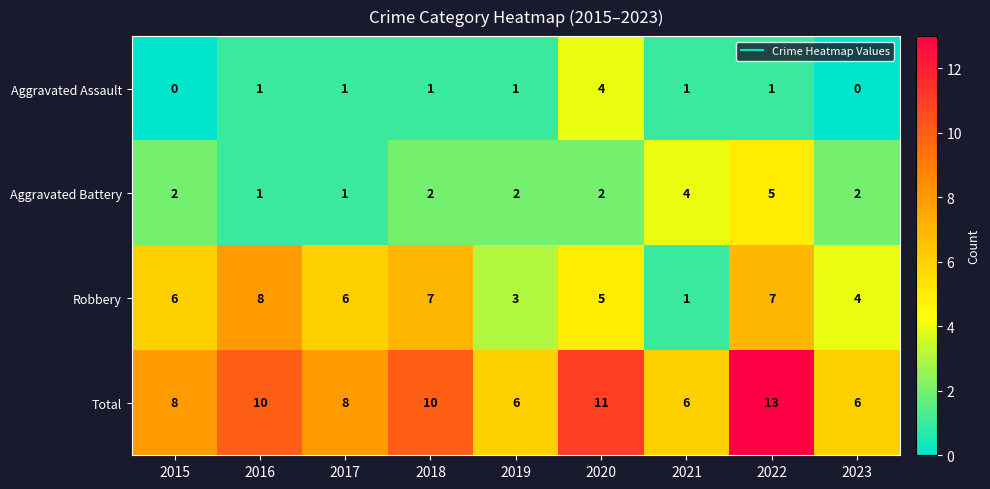

How many categories are shown in the chart?

9